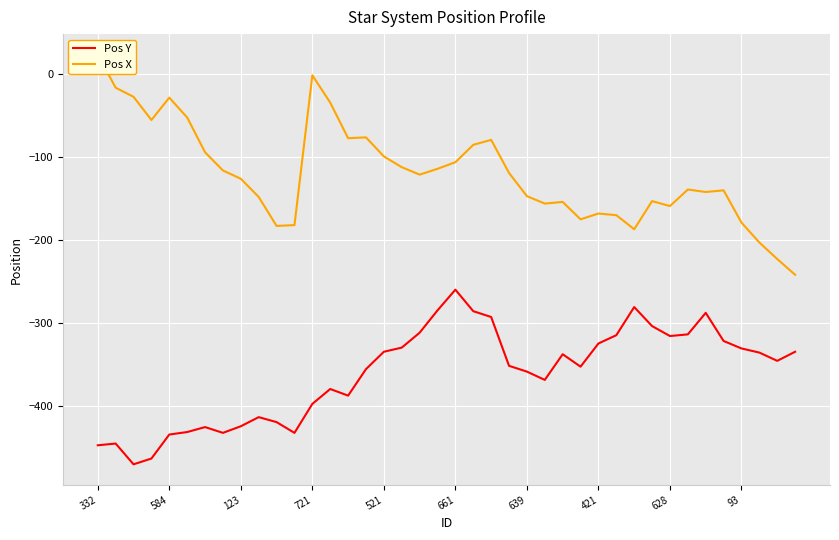

Count the number of categories in the chart.

40